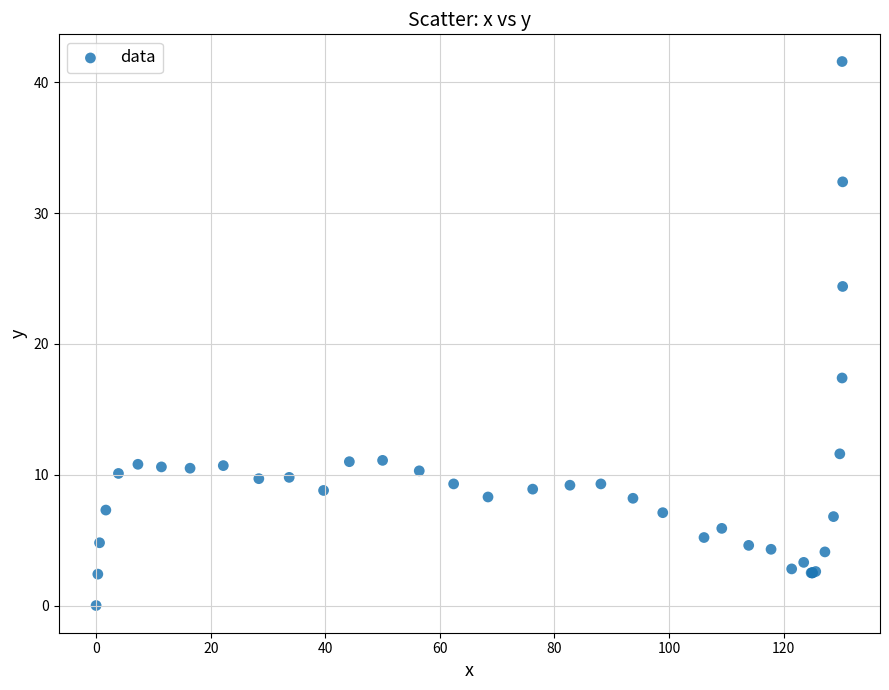

What Y value in the scatter plot is closest to 20?

17.4